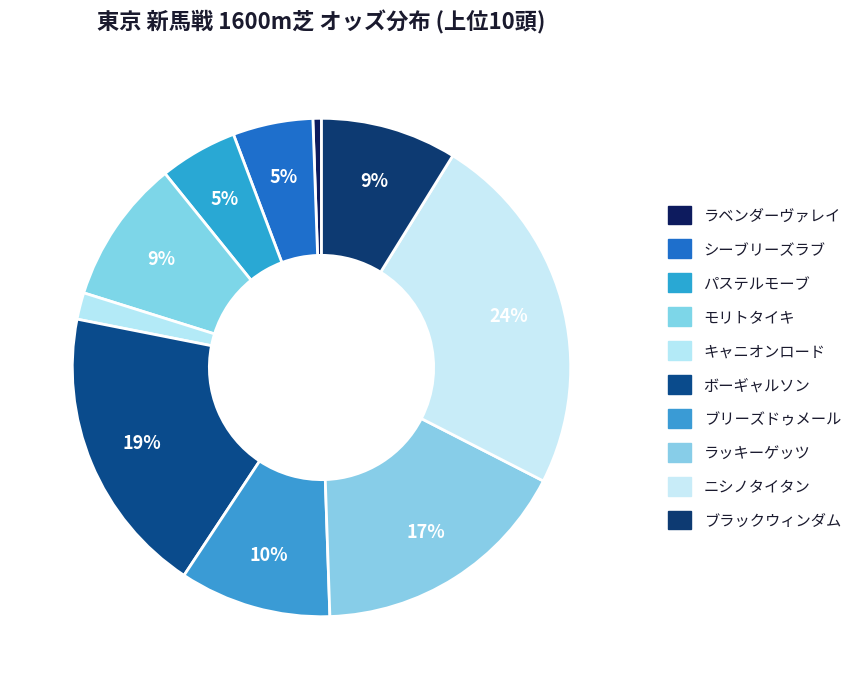

What is the largest slice in the pie chart?

ニシノタイタン